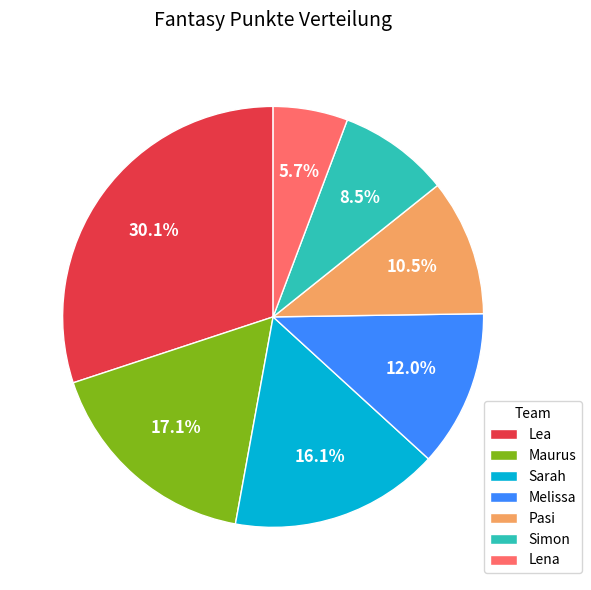

What portion of the pie excludes Sarah?

83.9%